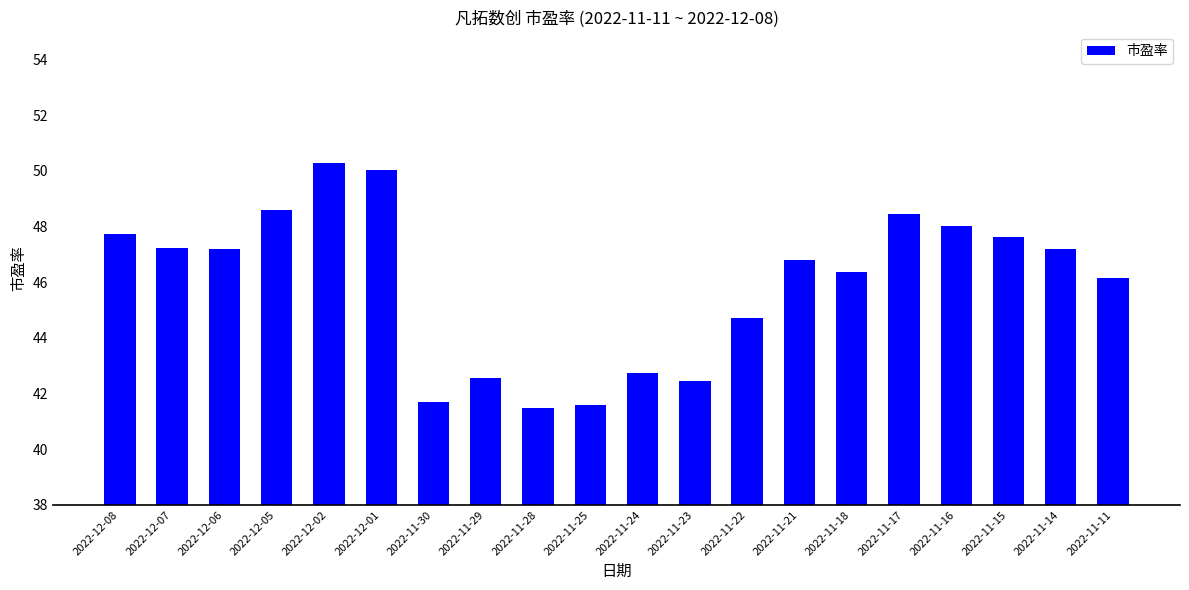

Is it true that the value at 2022-11-15 is 47.6?

True